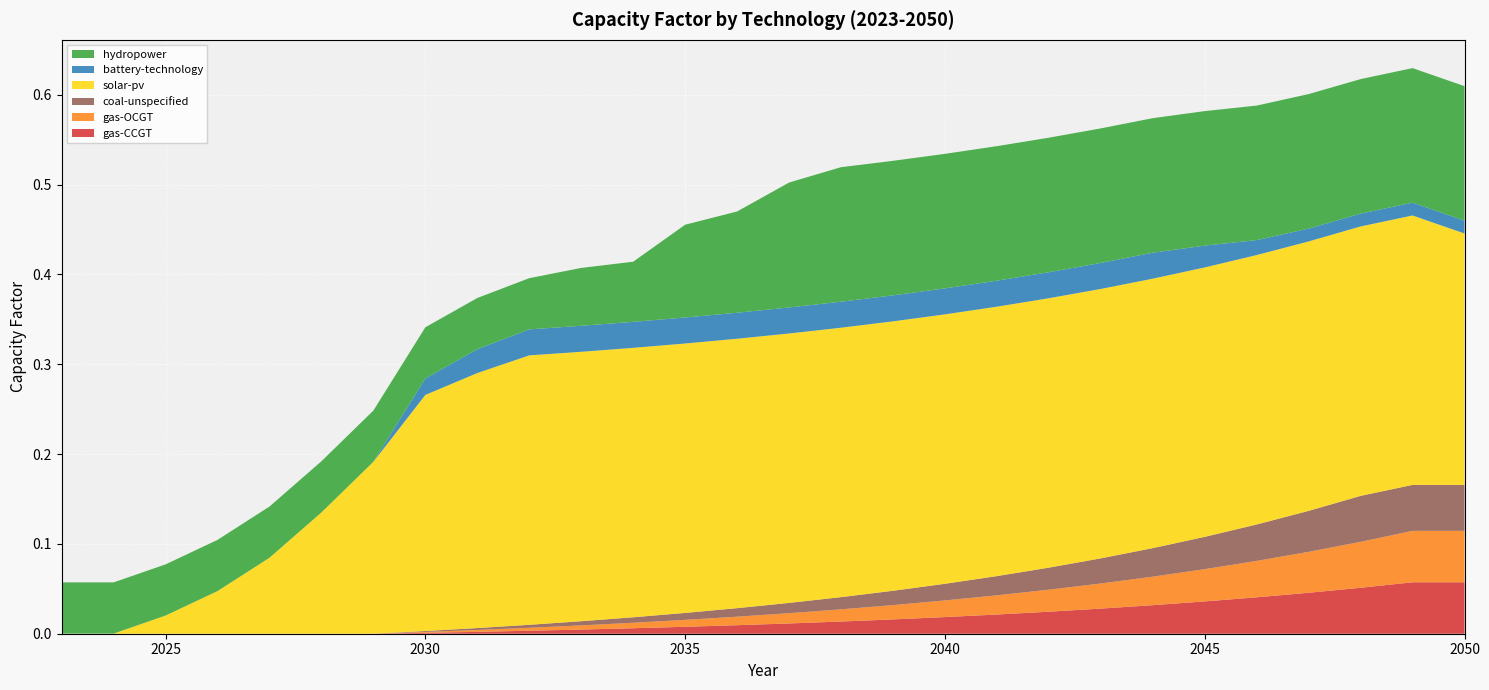

Reading right to left, what are all the values shown in this chart?

gas-CCGT: 2050=0.1	2049=0.1	2048=0.1	2047=0.0	2046=0.0	2045=0.0	2044=0.0	2043=0.0	2042=0.0	2041=0.0	2040=0.0	2039=0.0	2038=0.0	2037=0.0	2036=0.0	2035=0.0	2034=0.0	2033=0.0	2032=0.0	2031=0.0	2030=0.0	2029=0.0	2028=0.0	2027=0.0	2026=0.0	2025=0.0	2024=0.0	2023=0.0
gas-OCGT: 2050=0.1	2049=0.1	2048=0.1	2047=0.0	2046=0.0	2045=0.0	2044=0.0	2043=0.0	2042=0.0	2041=0.0	2040=0.0	2039=0.0	2038=0.0	2037=0.0	2036=0.0	2035=0.0	2034=0.0	2033=0.0	2032=0.0	2031=0.0	2030=0.0	2029=0.0	2028=0.0	2027=0.0	2026=0.0	2025=0.0	2024=0.0	2023=0.0
coal-unspecified: 2050=0.1	2049=0.1	2048=0.1	2047=0.0	2046=0.0	2045=0.0	2044=0.0	2043=0.0	2042=0.0	2041=0.0	2040=0.0	2039=0.0	2038=0.0	2037=0.0	2036=0.0	2035=0.0	2034=0.0	2033=0.0	2032=0.0	2031=0.0	2030=0.0	2029=0.0	2028=0.0	2027=0.0	2026=0.0	2025=0.0	2024=0.0	2023=0.0
solar-pv: 2050=0.3	2049=0.3	2048=0.3	2047=0.3	2046=0.3	2045=0.3	2044=0.3	2043=0.3	2042=0.3	2041=0.3	2040=0.3	2039=0.3	2038=0.3	2037=0.3	2036=0.3	2035=0.3	2034=0.3	2033=0.3	2032=0.3	2031=0.3	2030=0.3	2029=0.2	2028=0.1	2027=0.1	2026=0.0	2025=0.0	2024=0.0	2023=0.0
battery-technology: 2050=0.0	2049=0.0	2048=0.0	2047=0.0	2046=0.0	2045=0.0	2044=0.0	2043=0.0	2042=0.0	2041=0.0	2040=0.0	2039=0.0	2038=0.0	2037=0.0	2036=0.0	2035=0.0	2034=0.0	2033=0.0	2032=0.0	2031=0.0	2030=0.0	2029=0.0	2028=0.0	2027=0.0	2026=0.0	2025=0.0	2024=0.0	2023=0.0
hydropower: 2050=0.1	2049=0.1	2048=0.1	2047=0.1	2046=0.1	2045=0.1	2044=0.1	2043=0.1	2042=0.1	2041=0.1	2040=0.1	2039=0.1	2038=0.1	2037=0.1	2036=0.1	2035=0.1	2034=0.1	2033=0.1	2032=0.1	2031=0.1	2030=0.1	2029=0.1	2028=0.1	2027=0.1	2026=0.1	2025=0.1	2024=0.1	2023=0.1